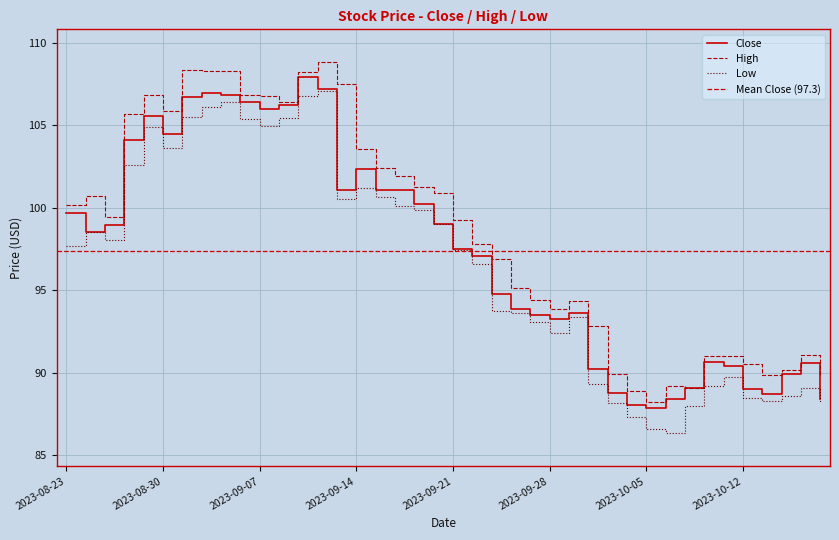

Is the value of High at 2023-09-15 greater than the value of Low at 2023-10-05?

Yes